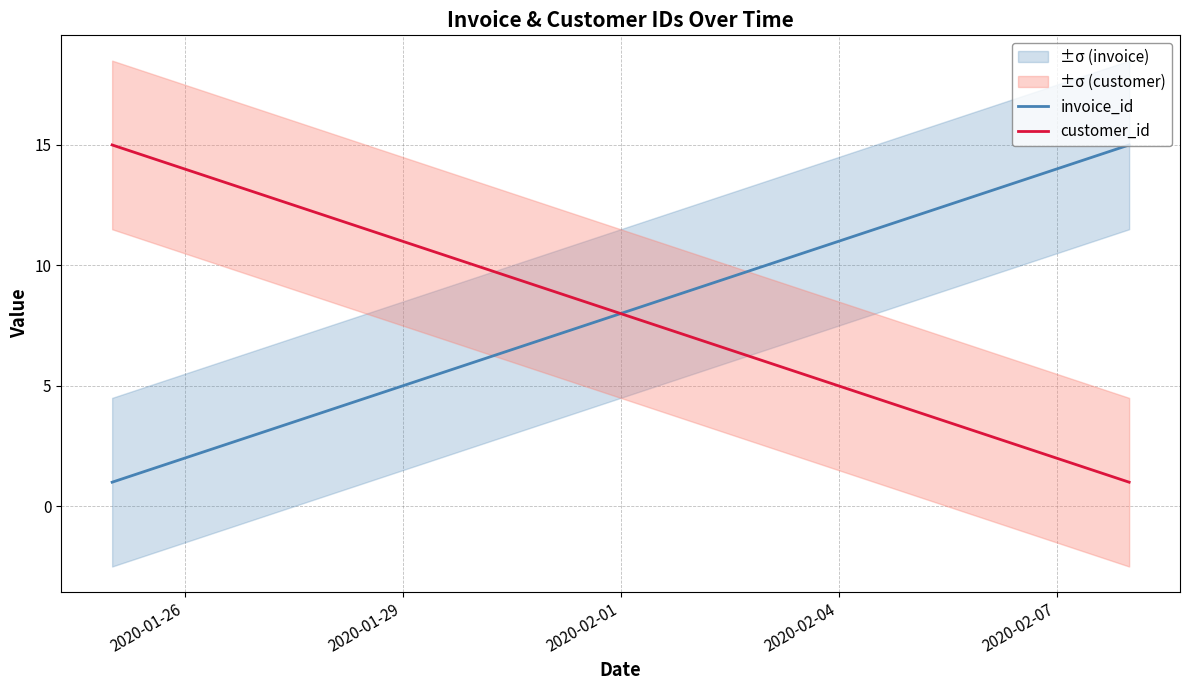

True or false: customer_id has more than 2 points higher than both neighbors.

False